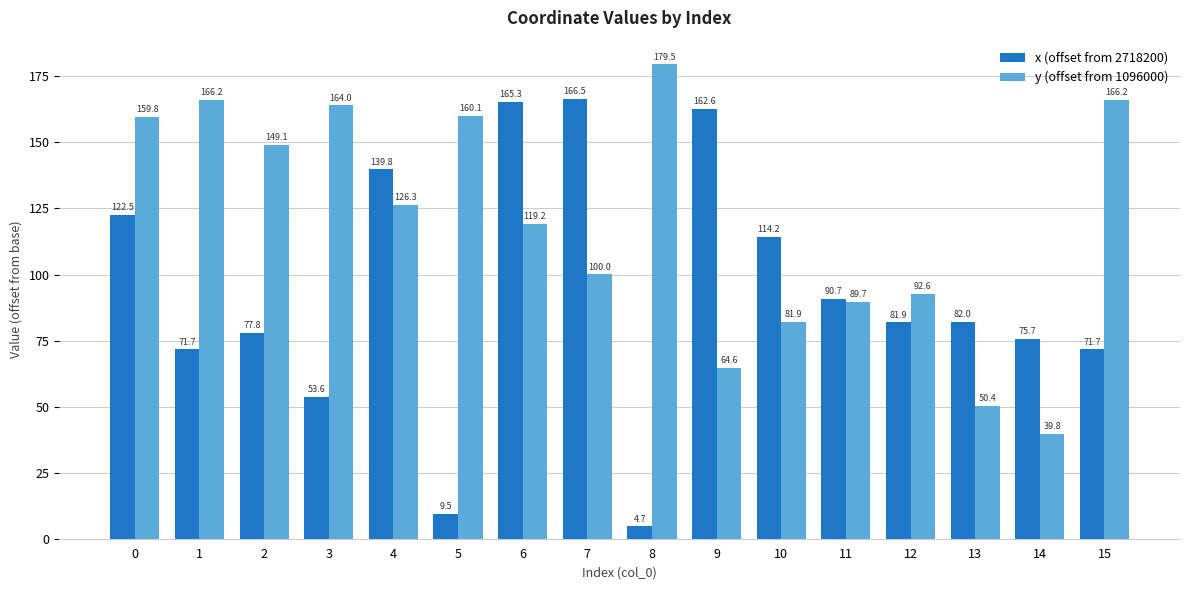

True or false: y (offset from 1096000) has a value of 61.9 at 14.

False